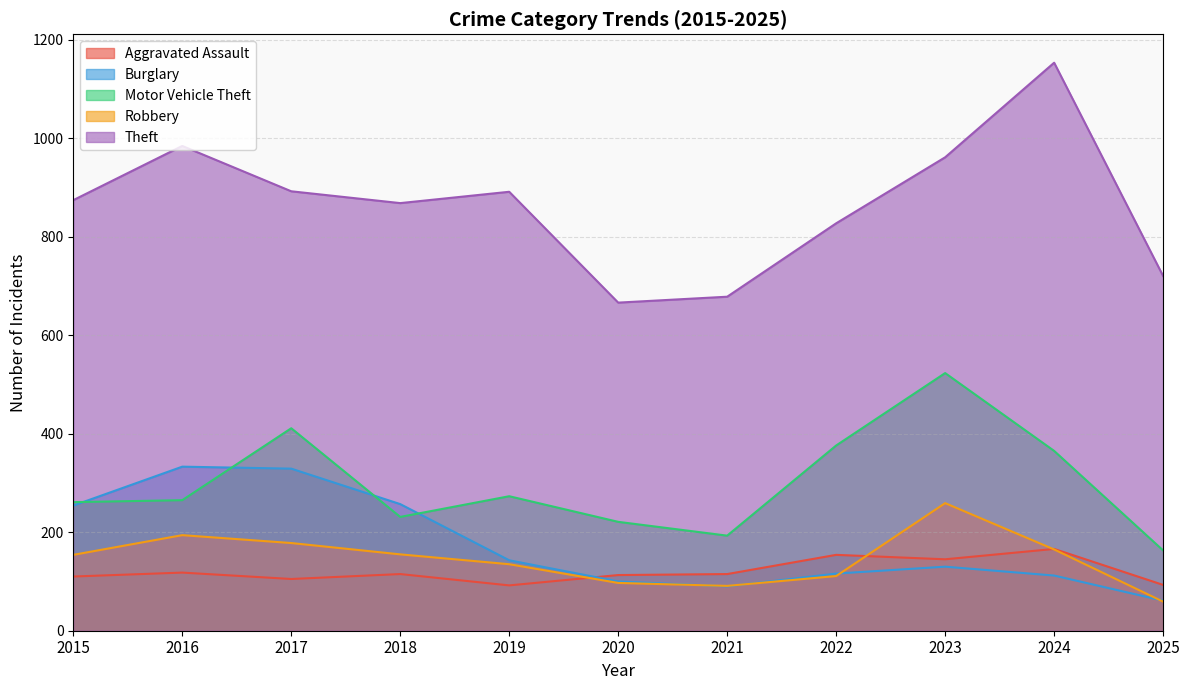

True or false: Theft has more than 2 interior local peaks.

True